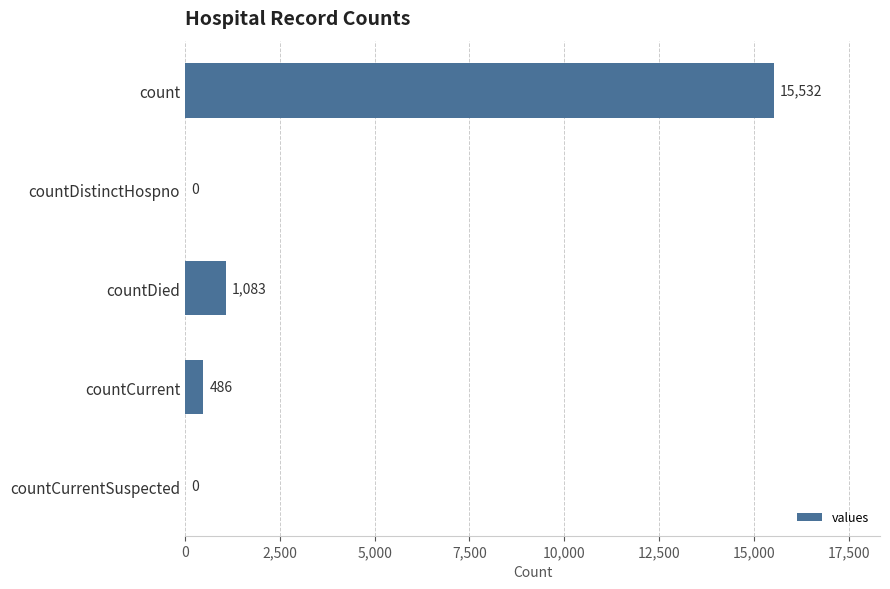

What is the sum of all values?

17101